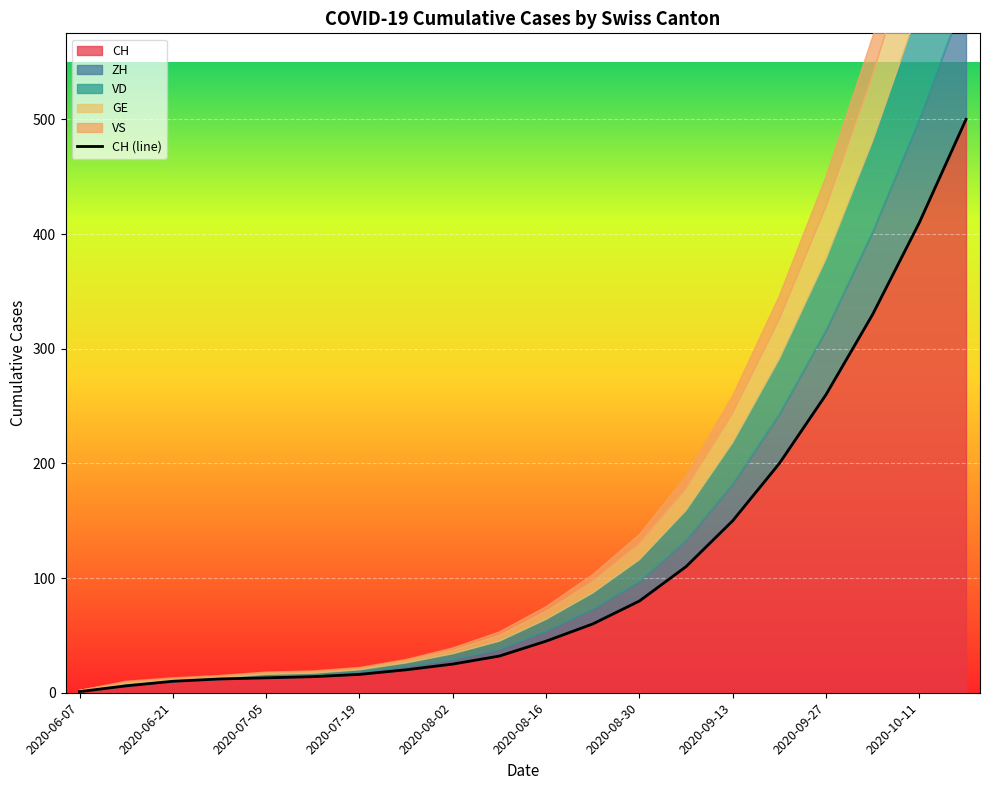

At which category does the chart reach its minimum across all series?

2020-06-07